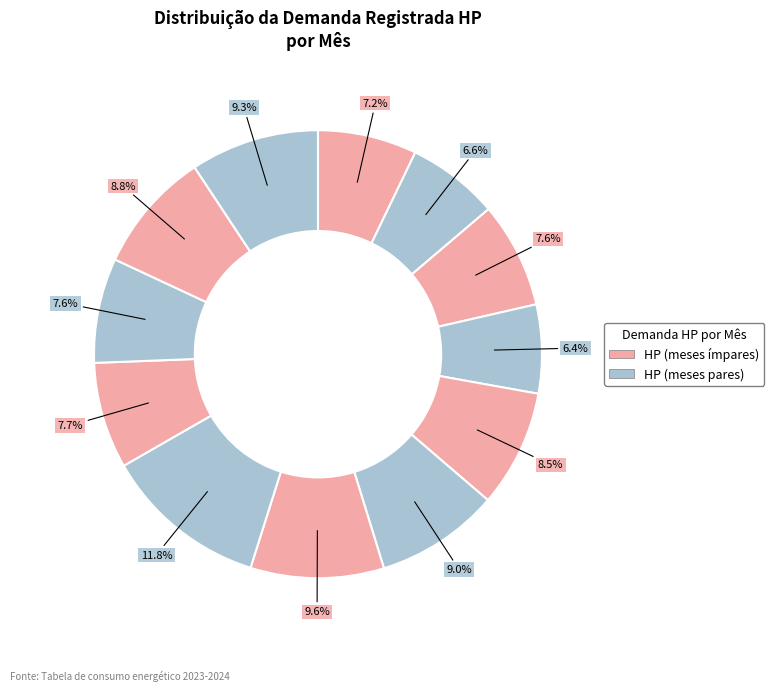

Does any single category account for the majority?

No